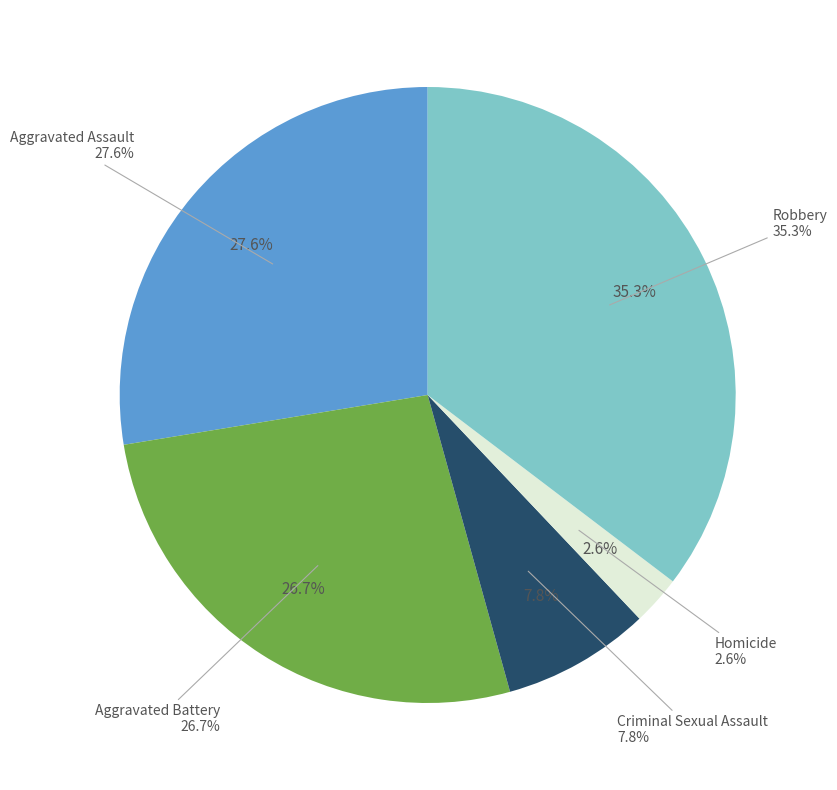

Count the number of slices in the pie.

5